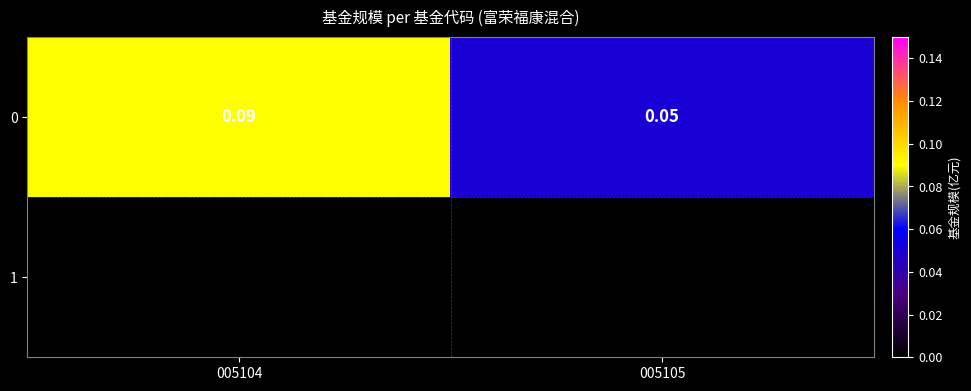

The value at 005105 is 0.1. True or false?

False